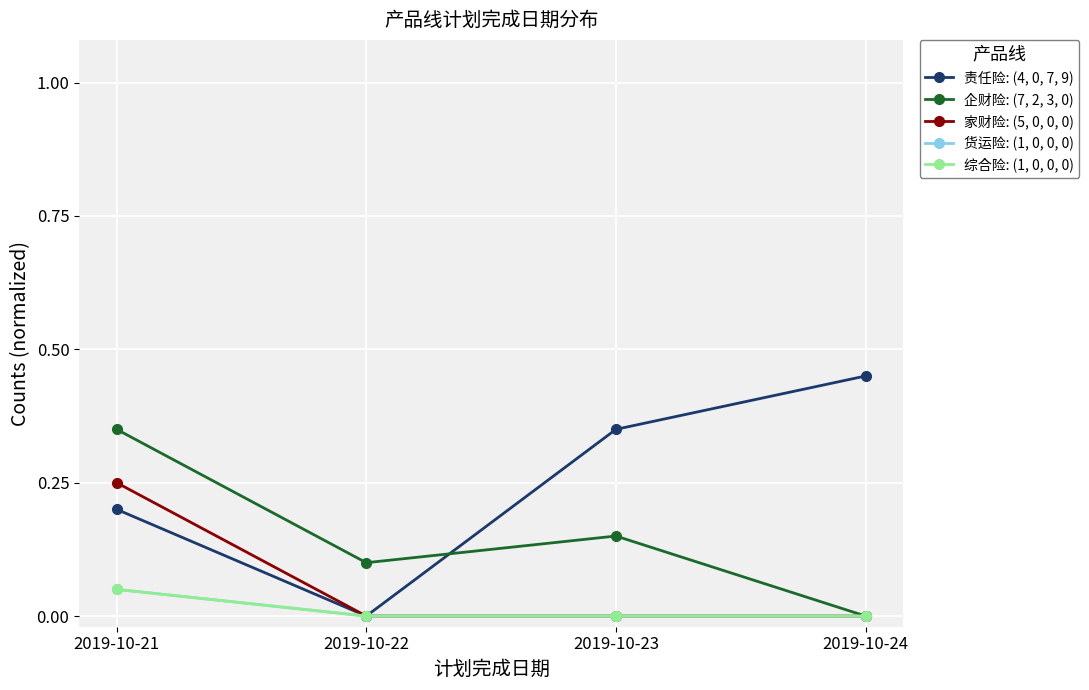

Reading left to right, transcribe all the data shown in this chart.

责任险: (4, 0, 7, 9): 2019-10-21=0.2	2019-10-22=0.0	2019-10-23=0.3	2019-10-24=0.5
企财险: (7, 2, 3, 0): 2019-10-21=0.3	2019-10-22=0.1	2019-10-23=0.1	2019-10-24=0.0
家财险: (5, 0, 0, 0): 2019-10-21=0.2	2019-10-22=0.0	2019-10-23=0.0	2019-10-24=0.0
货运险: (1, 0, 0, 0): 2019-10-21=0.1	2019-10-22=0.0	2019-10-23=0.0	2019-10-24=0.0
综合险: (1, 0, 0, 0): 2019-10-21=0.1	2019-10-22=0.0	2019-10-23=0.0	2019-10-24=0.0